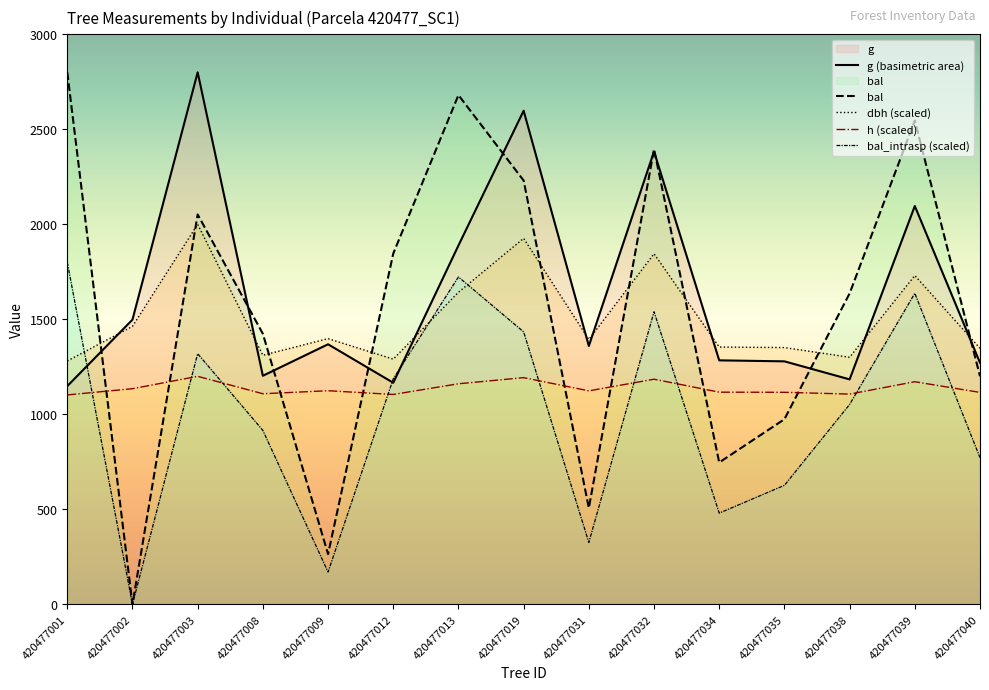

What is the highest value of the h (scaled) series?

1200.0